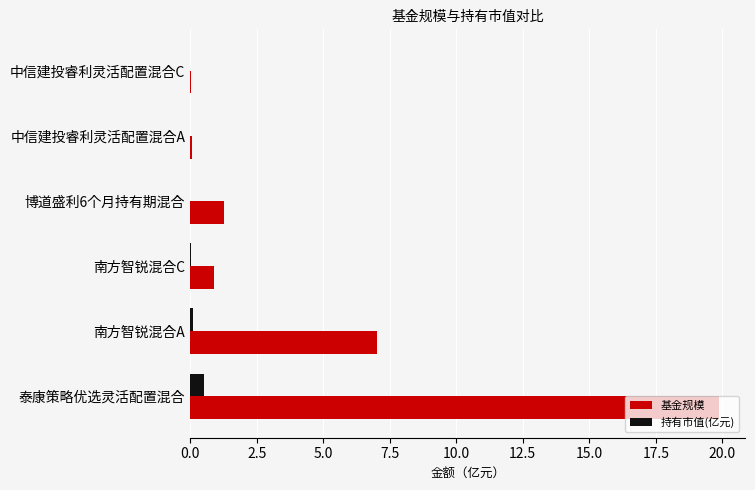

What is the sum of all 基金规模 values?

29.2